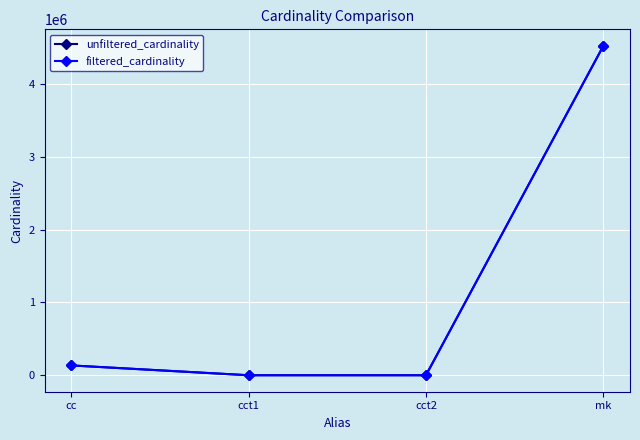

The value of filtered_cardinality at mk is 4523930. True or false?

True